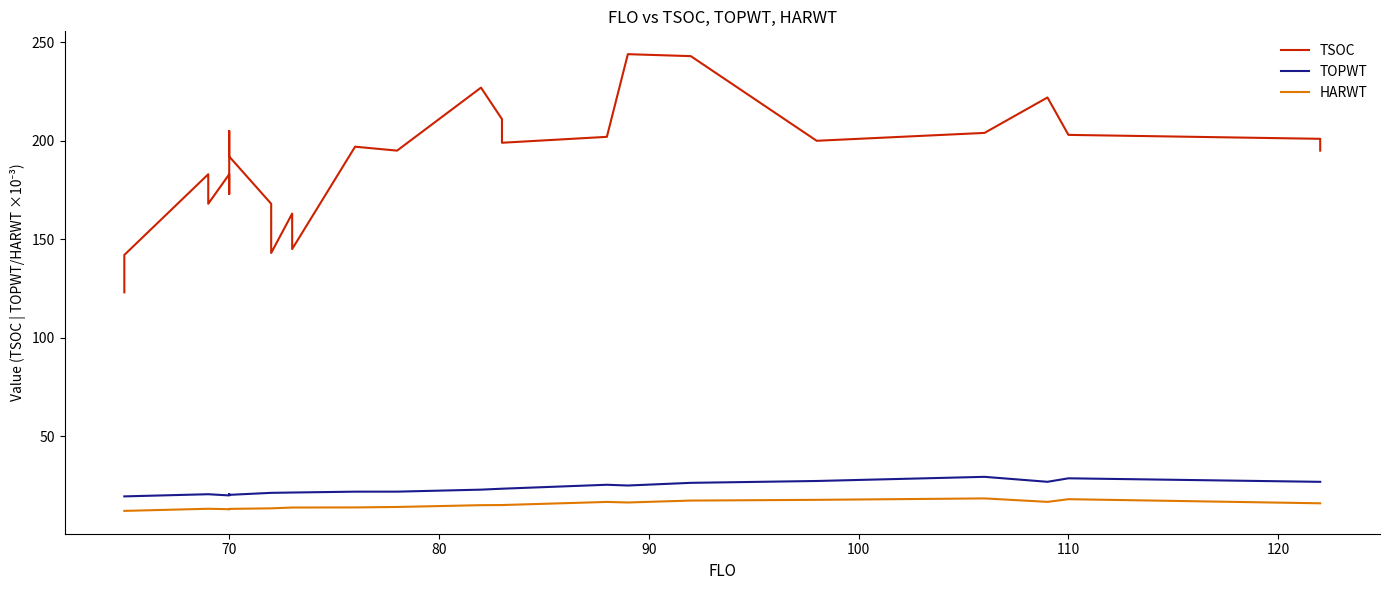

How many lines are shown in the chart?

3